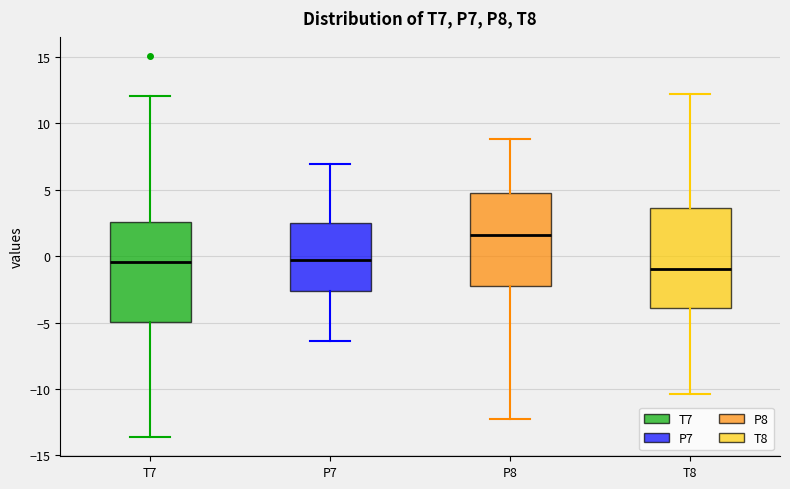

Which box's median line is the highest?

P8